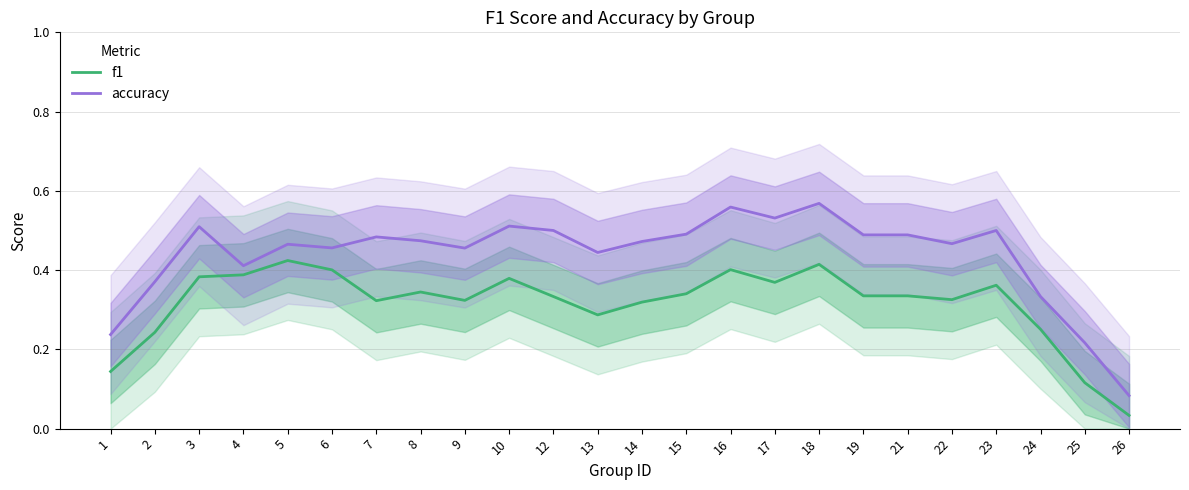

List the series in order of their peak value, lowest first.

f1, accuracy